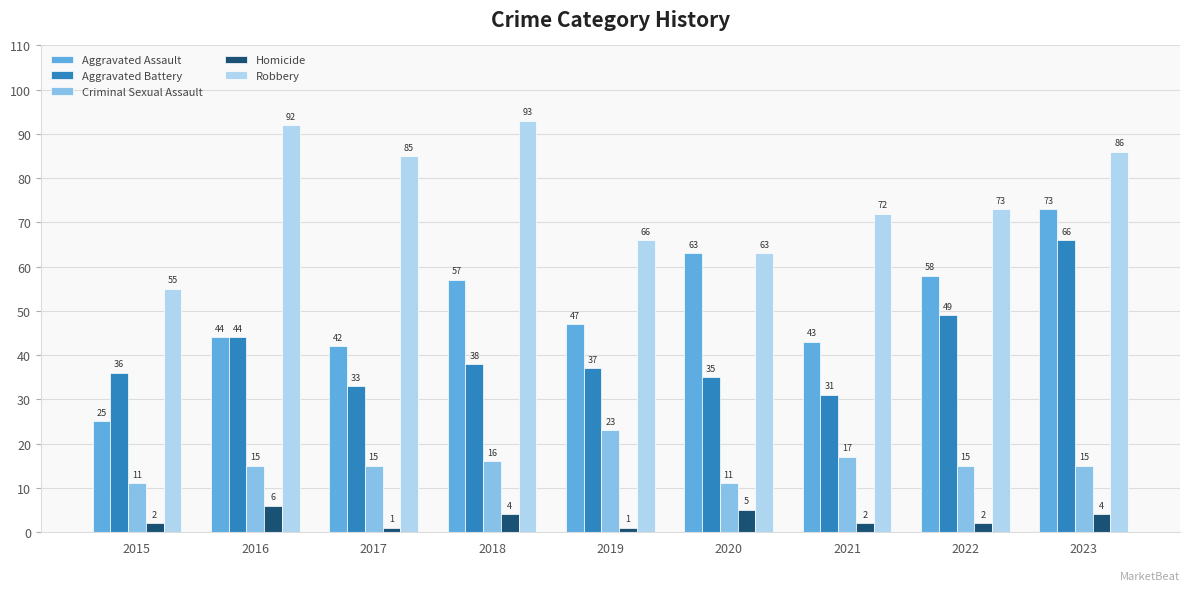

What is the approximate value of Criminal Sexual Assault at 2018?

16